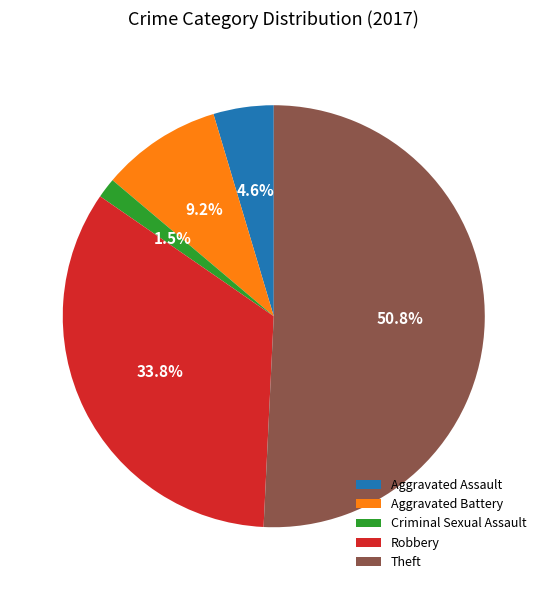

The Criminal Sexual Assault slice represents 60% of the pie. True or false?

False